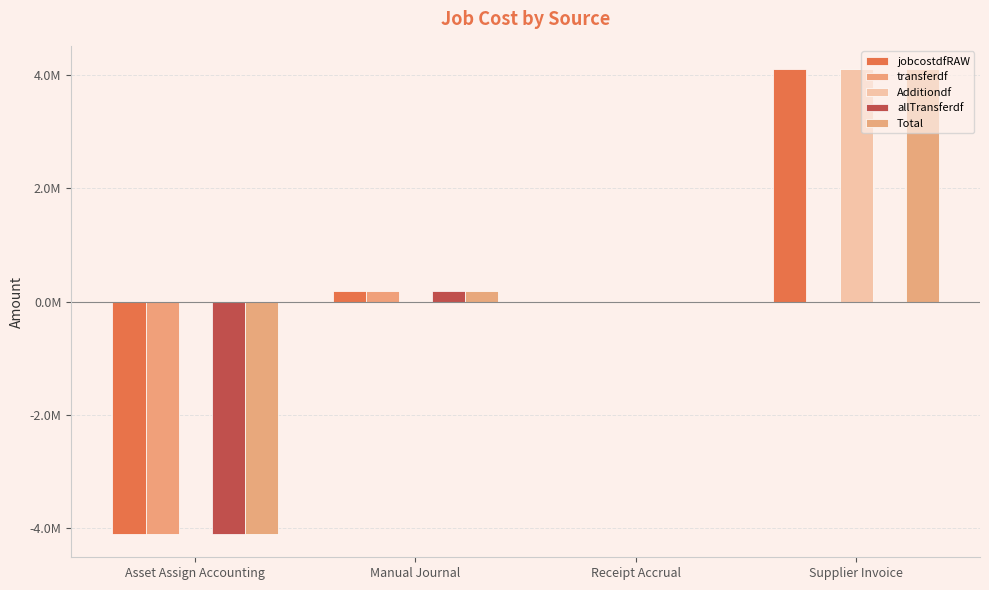

Reading right to left, extract all data points from this chart.

jobcostdfRAW: 4102711.8	0.0	183346.5	-4102711.8
transferdf: 0.0	0.0	183346.5	-4102711.8
Additiondf: 4102711.8	0.0	-0.0	0.0
allTransferdf: 0.0	0.0	183346.5	-4102711.8
Total: 4102711.8	0.0	183346.5	-4102711.8